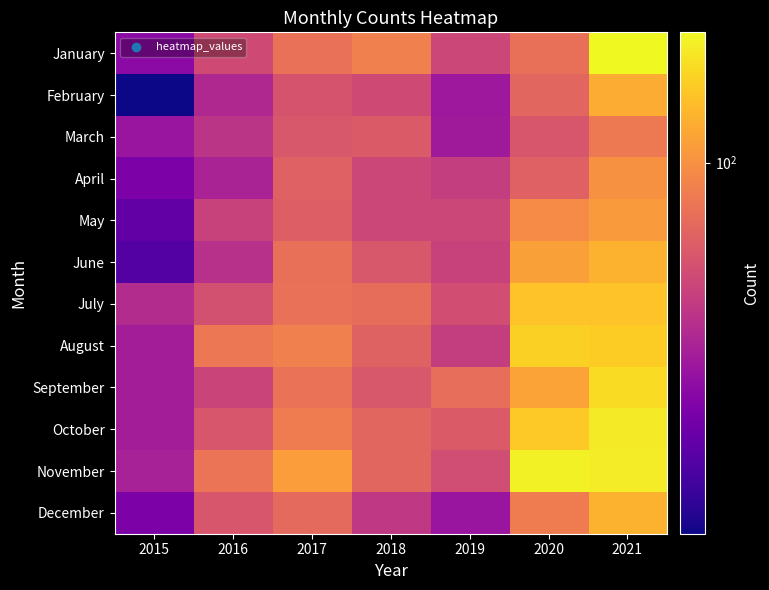

At which category is the sum across all series the highest?

2021